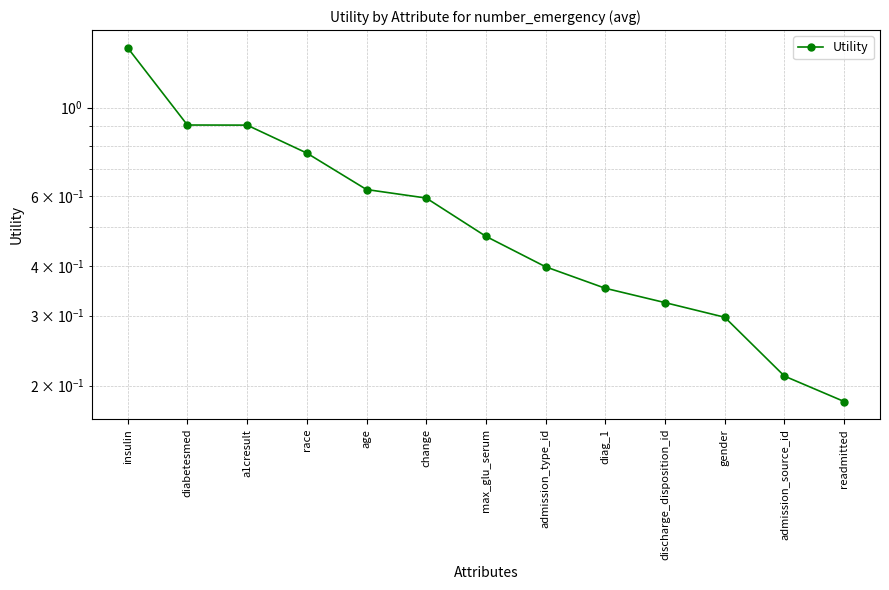

What is the sum of all values?

7.4